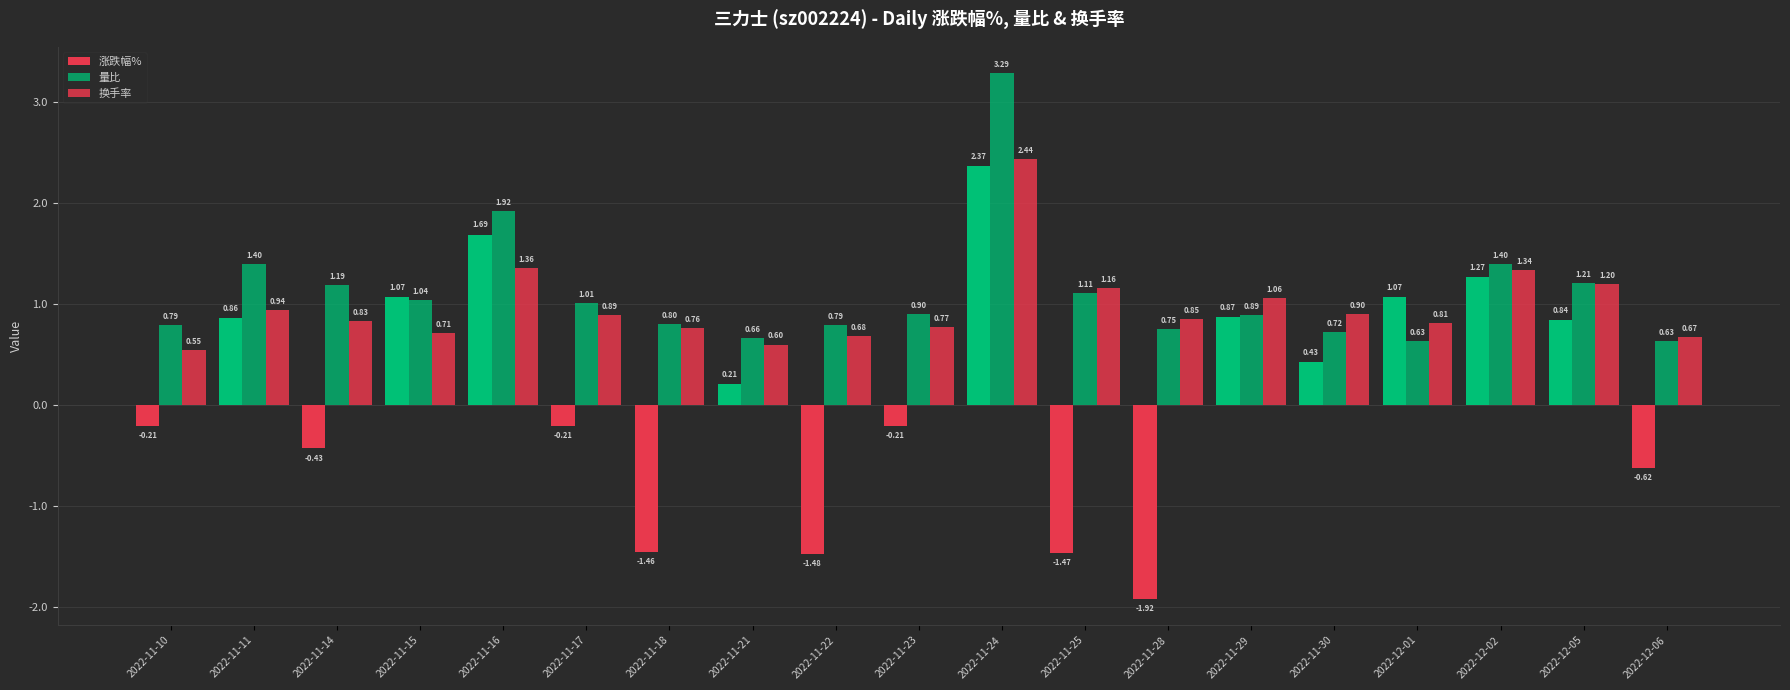

Which series changed the most between 2022-11-10 and 2022-12-02?

涨跌幅%